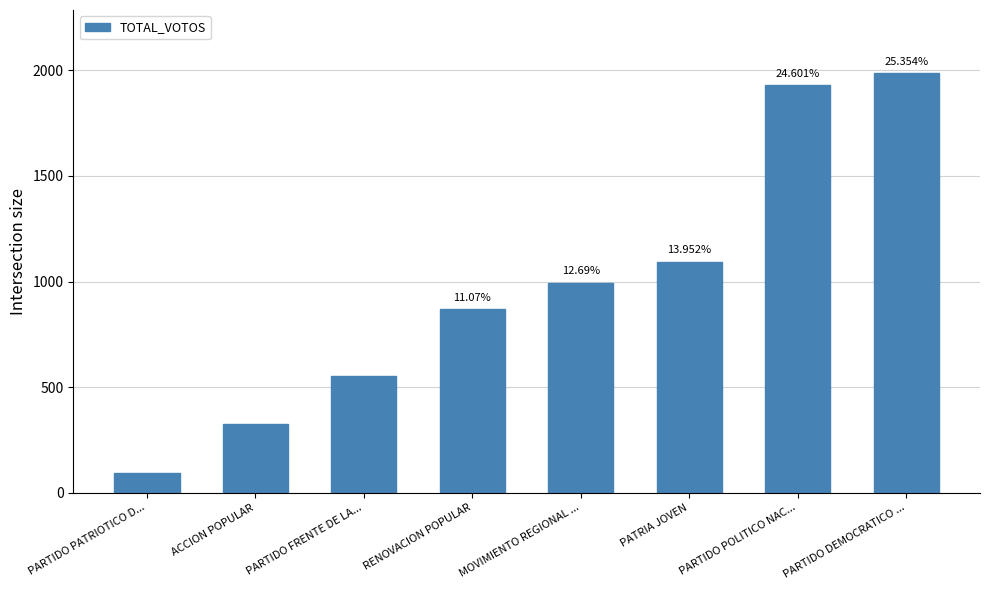

Does the chart contain any negative values?

No